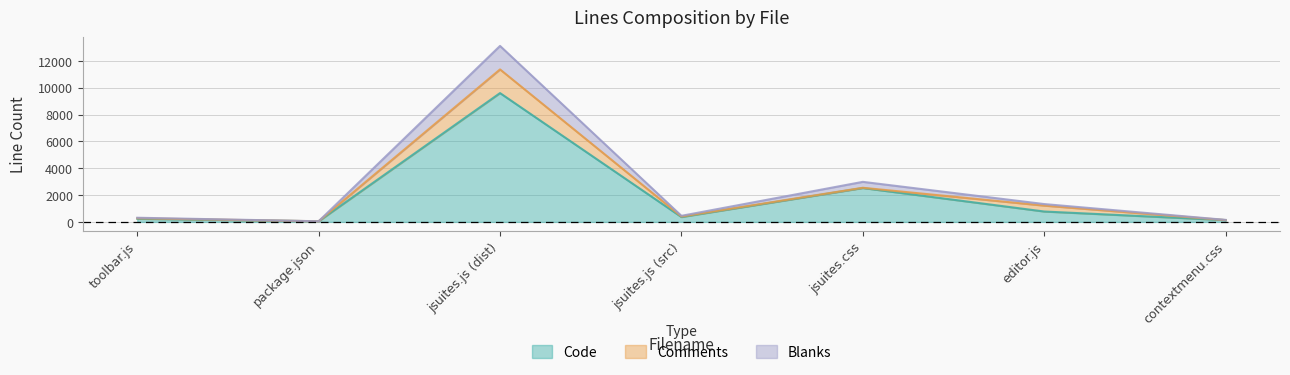

Which category has the lowest value in the Code series?

package.json